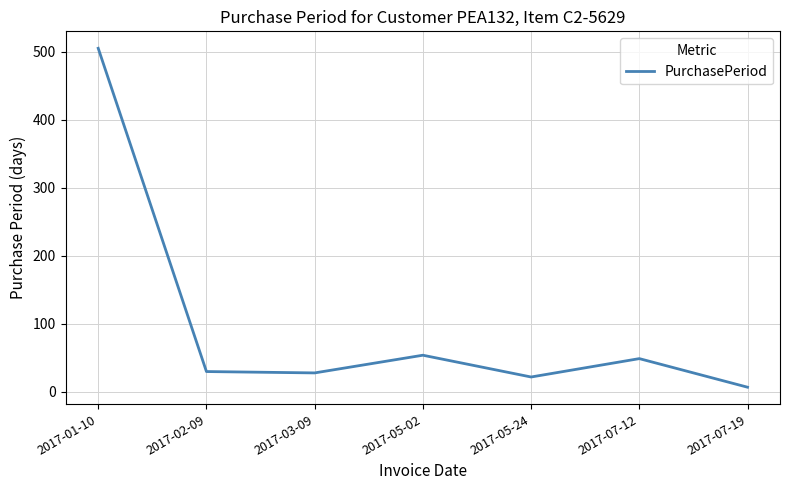

At which category does the data reach its first local peak?

2017-05-02